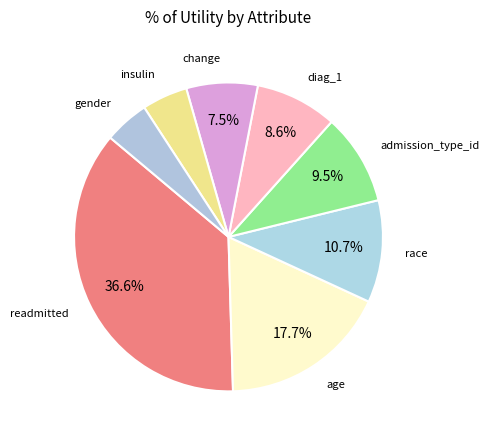

Count the number of slices in the pie.

8